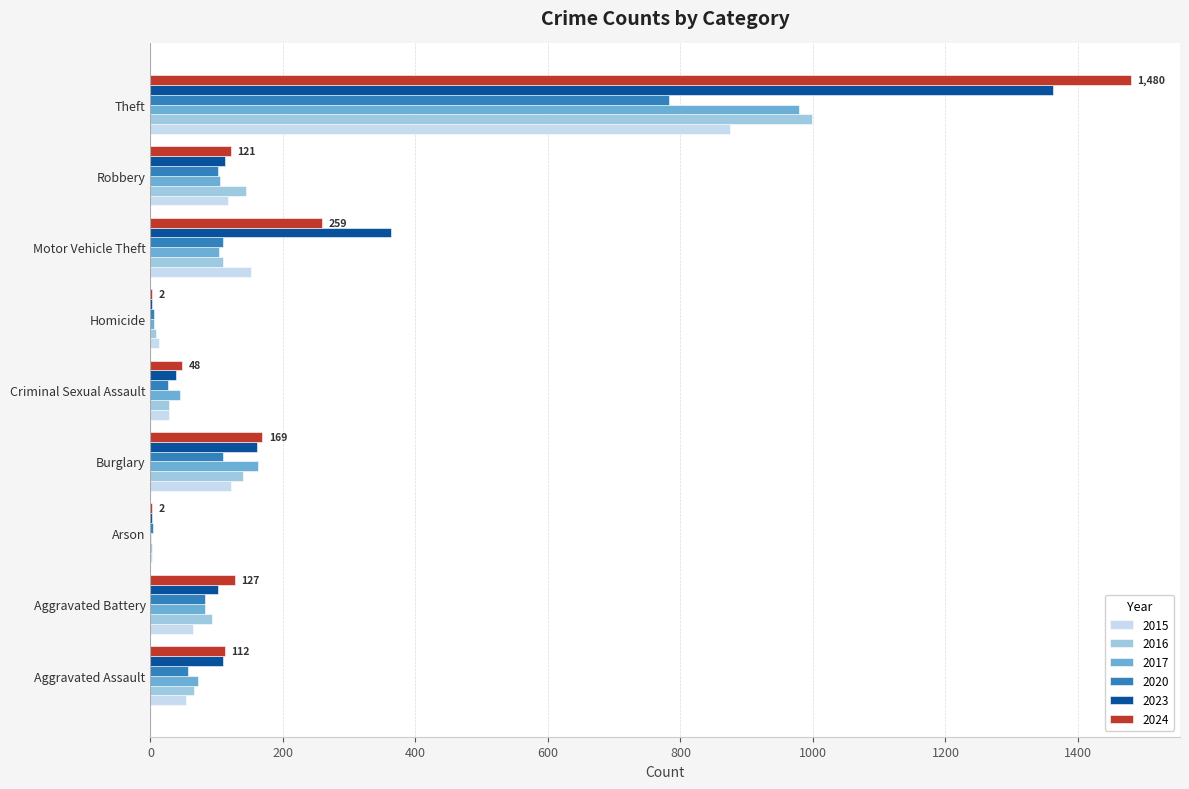

True or false: 2024 has a value of 45 at Aggravated Assault.

False